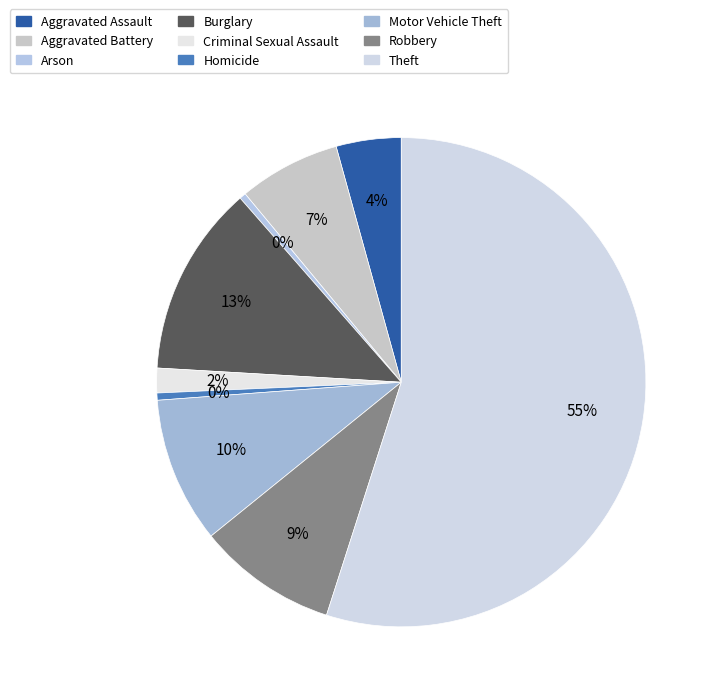

How many slices are in this pie chart?

9